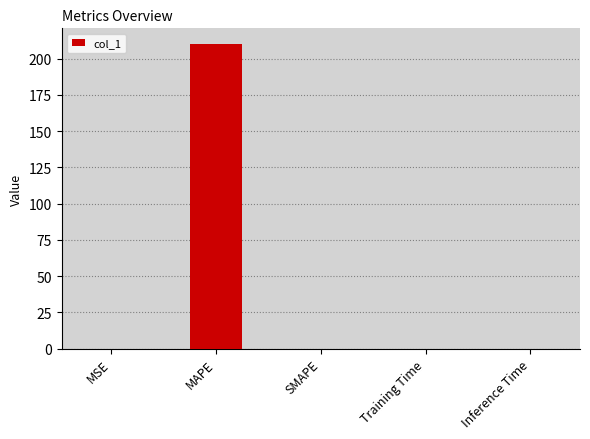

What is the sum of all values?

210.5